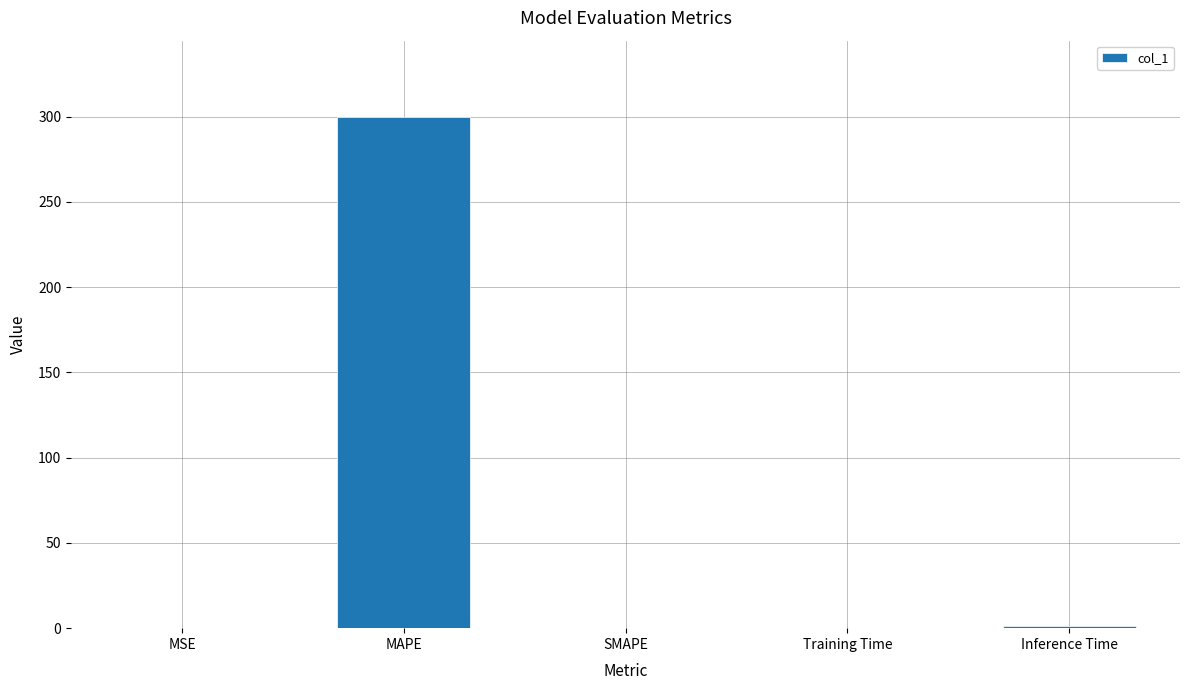

Are the bars horizontal?

No